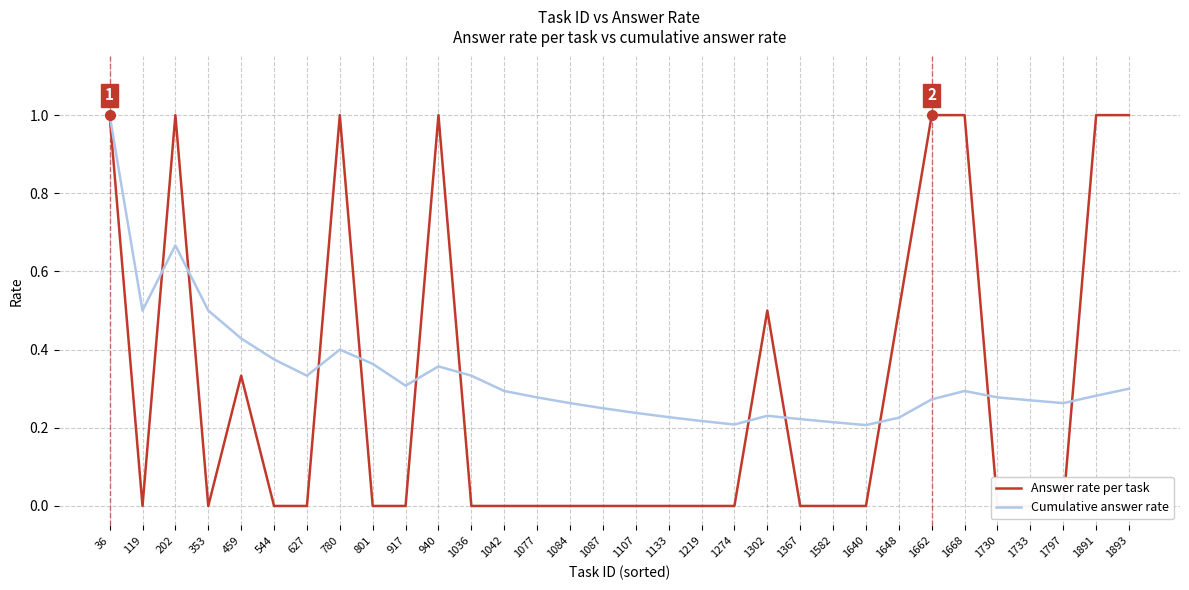

Reading left to right, list all the values displayed in this chart.

Answer rate per task: 36=1.0	119=0.0	202=1.0	353=0.0	459=0.3	544=0.0	627=0.0	780=1.0	801=0.0	917=0.0	940=1.0	1036=0.0	1042=0.0	1077=0.0	1084=0.0	1087=0.0	1107=0.0	1133=0.0	1219=0.0	1274=0.0	1302=0.5	1367=0.0	1582=0.0	1640=0.0	1648=0.5	1662=1.0	1668=1.0	1730=0.0	1733=0.0	1797=0.0	1891=1.0	1893=1.0
Cumulative answer rate: 36=1.0	119=0.5	202=0.7	353=0.5	459=0.4	544=0.4	627=0.3	780=0.4	801=0.4	917=0.3	940=0.4	1036=0.3	1042=0.3	1077=0.3	1084=0.3	1087=0.2	1107=0.2	1133=0.2	1219=0.2	1274=0.2	1302=0.2	1367=0.2	1582=0.2	1640=0.2	1648=0.2	1662=0.3	1668=0.3	1730=0.3	1733=0.3	1797=0.3	1891=0.3	1893=0.3